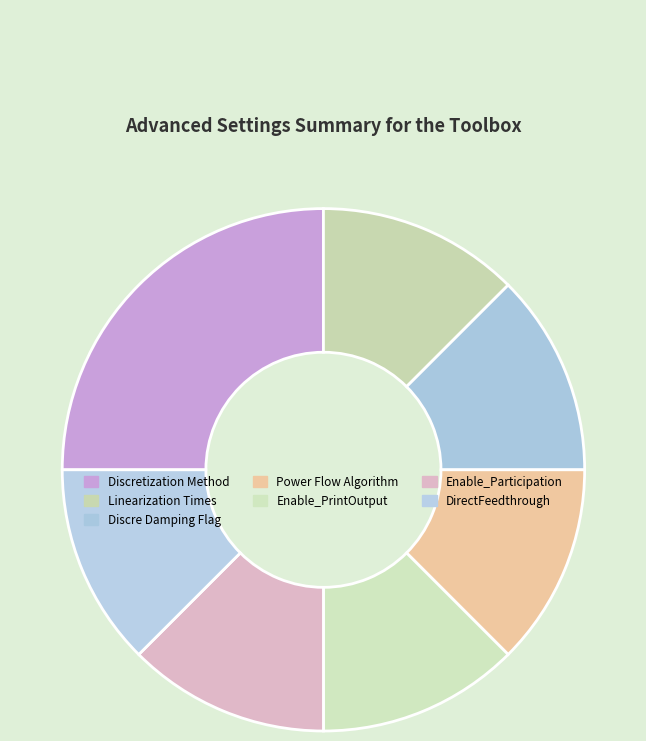

True or false: Linearization Times accounts for 19% of the total.

False